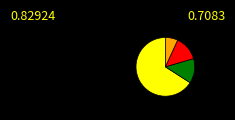

Is there any slice that represents more than half of the pie?

Yes